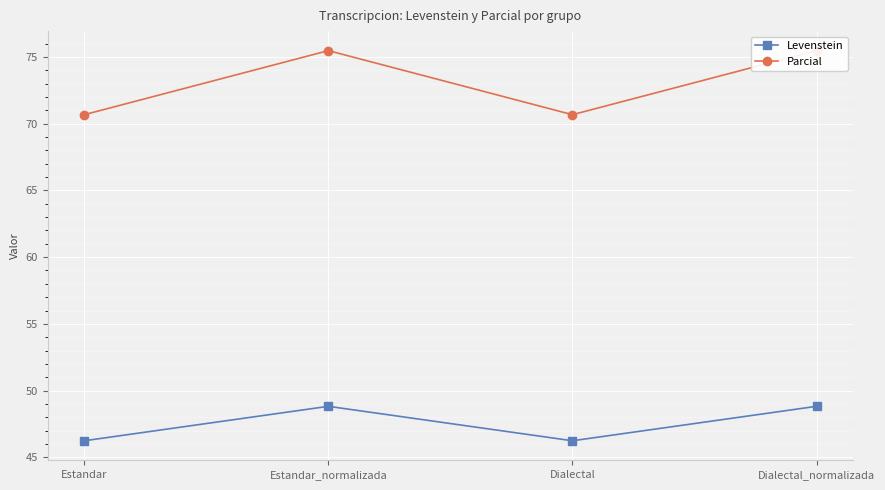

Reading right to left, transcribe all the data shown in this chart.

Levenstein: 48.8	46.2	48.8	46.2
Parcial: 75.5	70.7	75.5	70.7